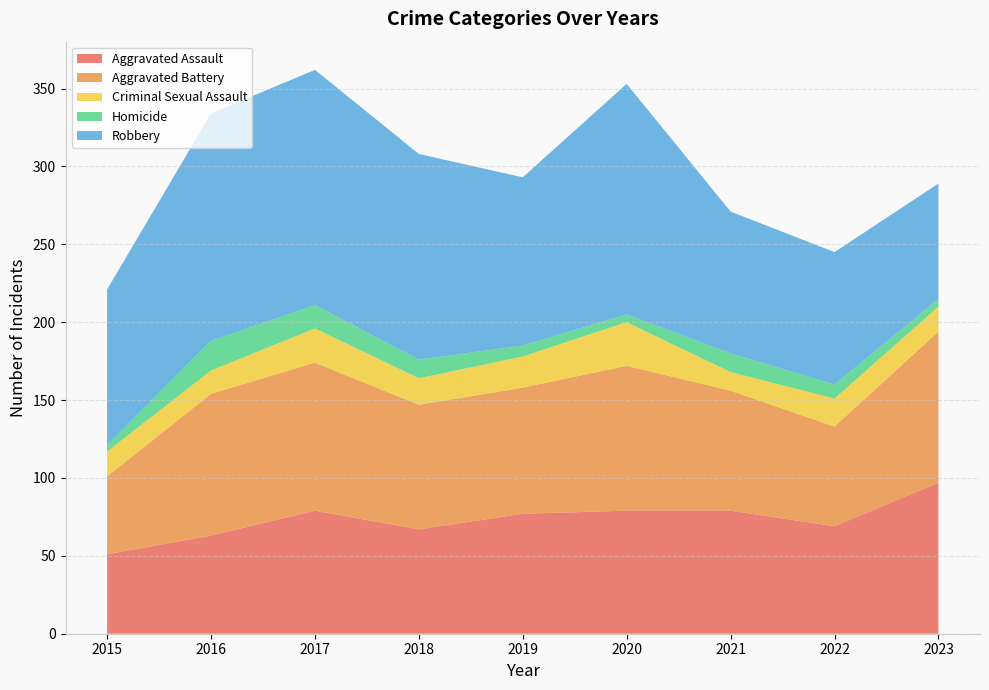

Reading left to right, what are all the values shown in this chart?

Aggravated Assault: 51	63	79	67	77	79	79	69	97
Aggravated Battery: 50	91	95	80	81	93	77	64	97
Criminal Sexual Assault: 16	15	22	17	20	28	12	18	16
Homicide: 4	19	15	12	7	5	12	9	5
Robbery: 100	146	151	132	108	148	91	85	74